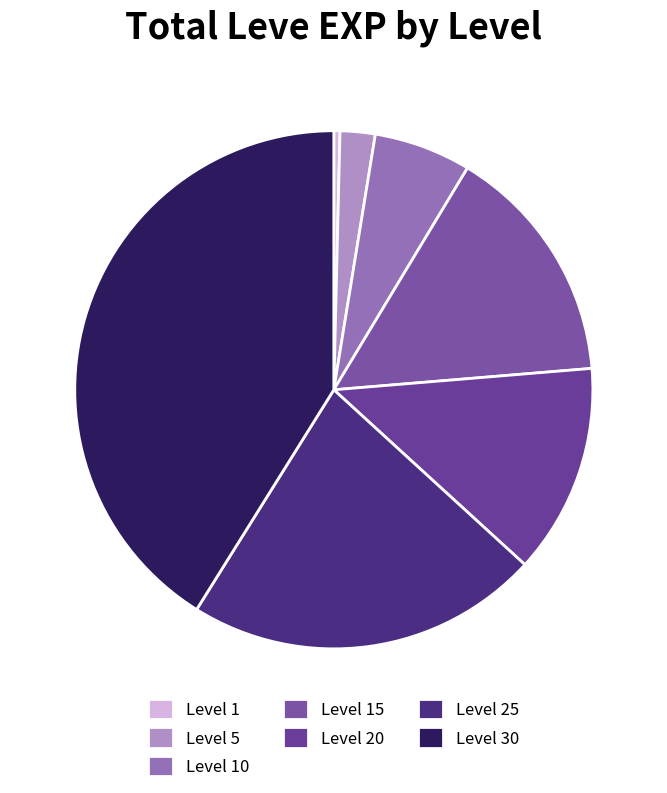

How many slices are in this pie chart?

7